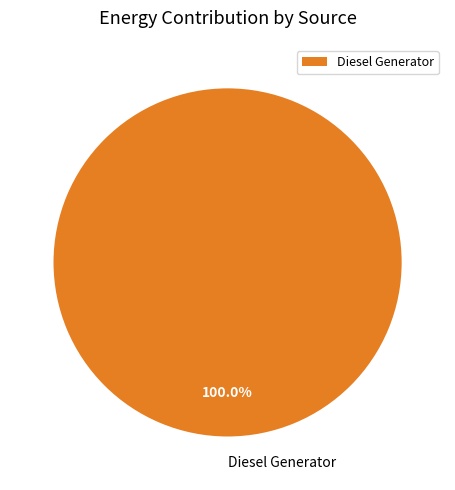

Rank the categories by value from highest to lowest.

Diesel Generator